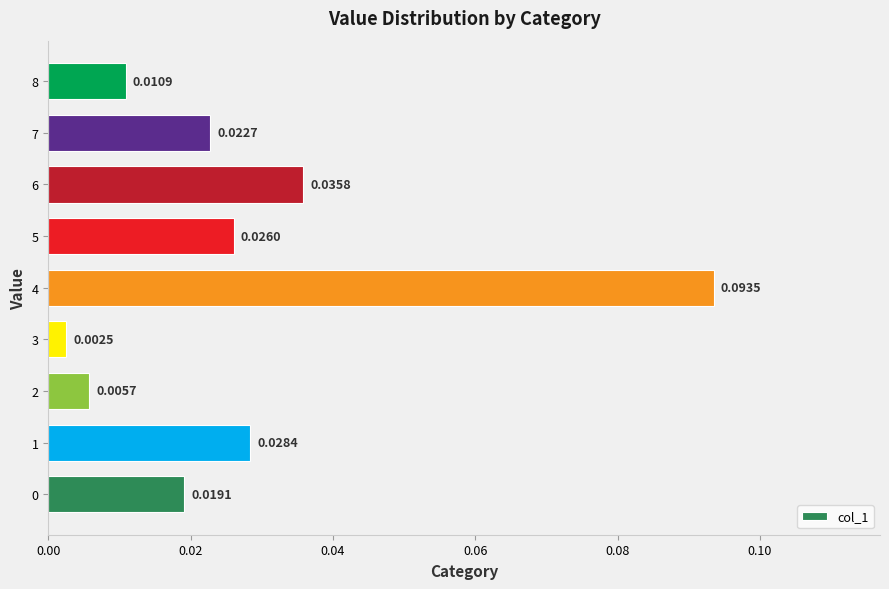

Which has a higher value, 7 or 0?

7